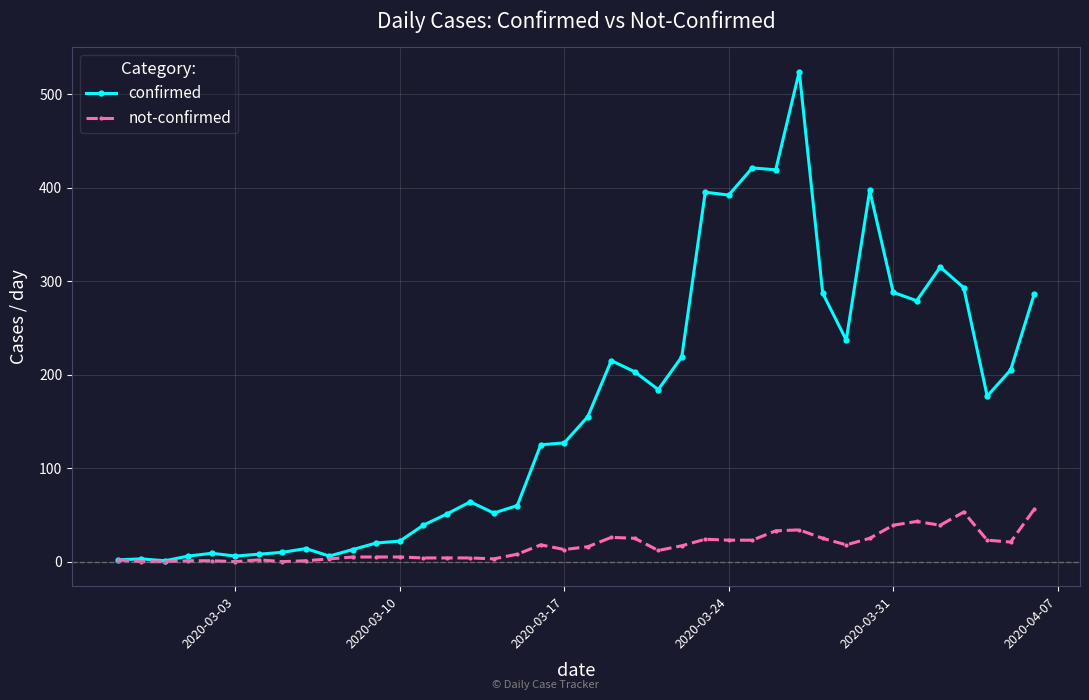

Which series has the largest range (max minus min)?

confirmed